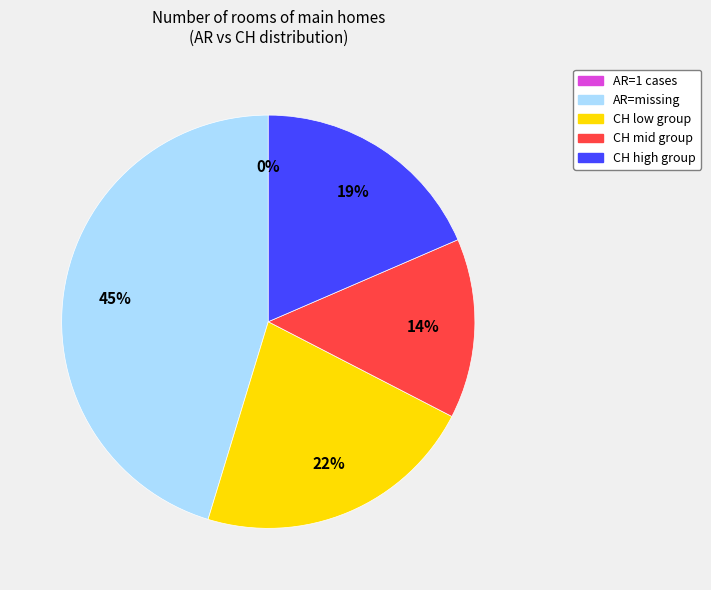

Is it true that 0 is 12% of the pie?

False